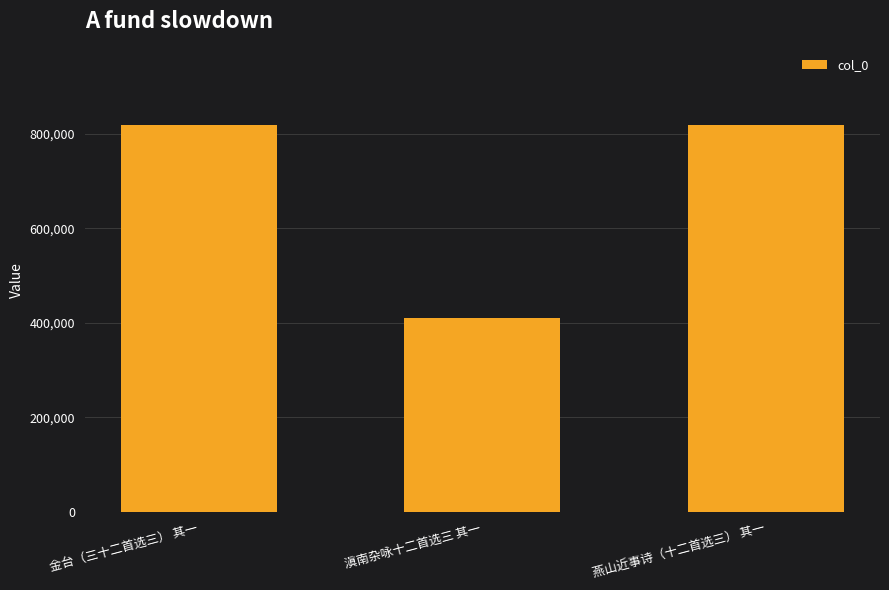

Which label corresponds to the smallest value in the chart?

滇南杂咏十二首选三 其一